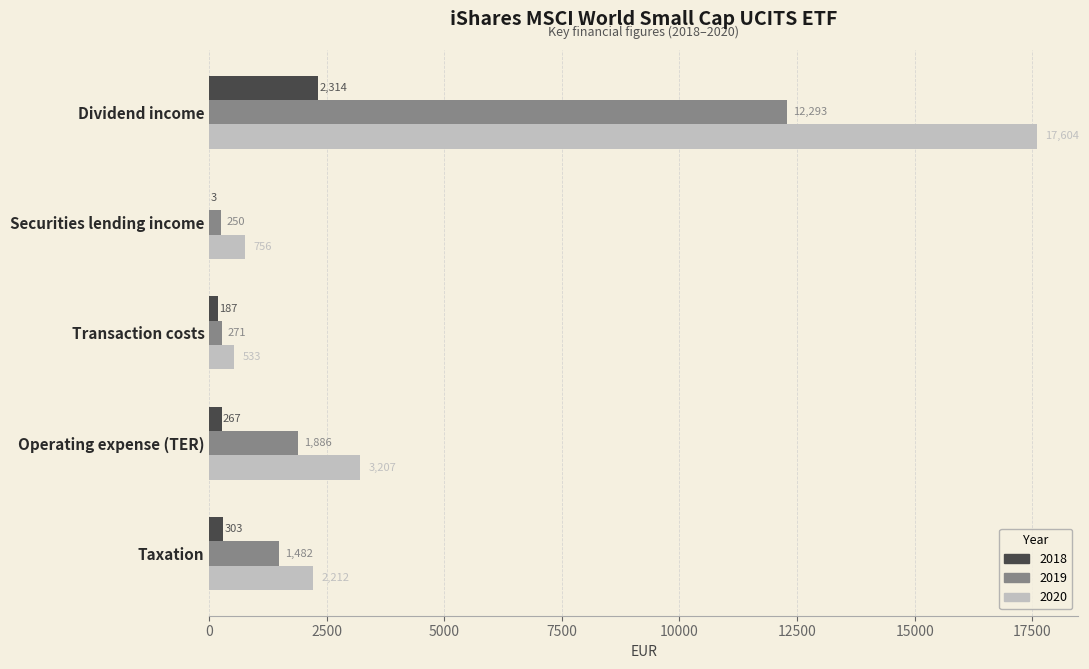

What are all the series names shown in the legend?

2018, 2019, 2020